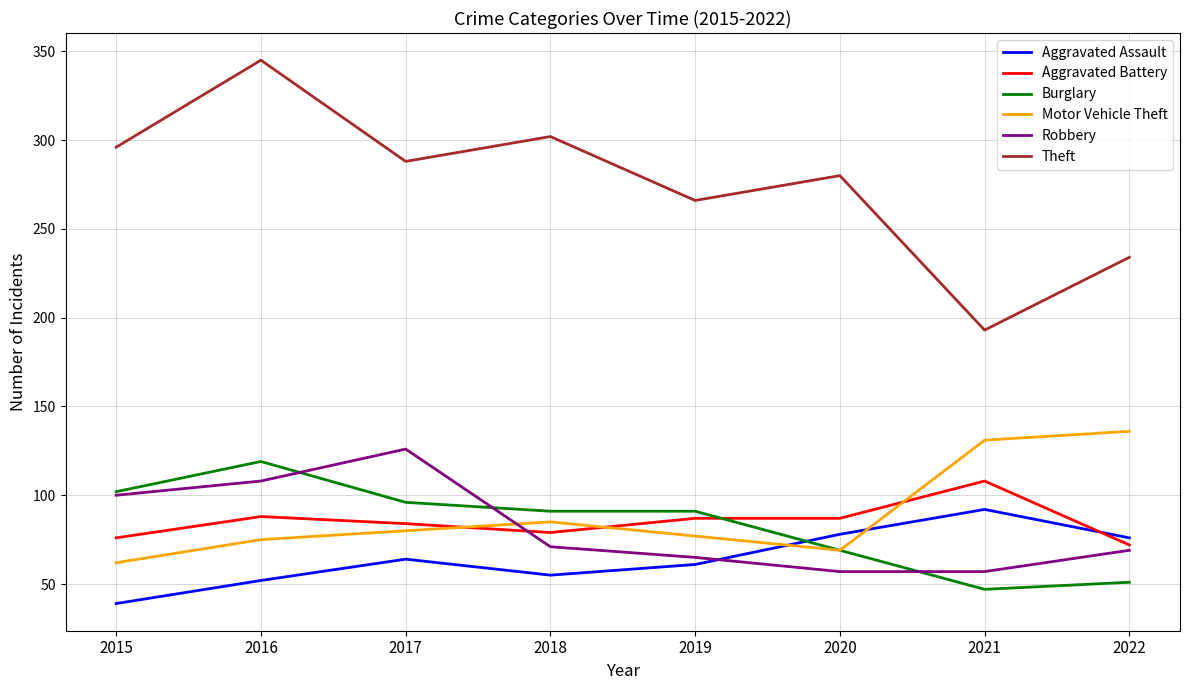

At how many categories does at least one series exceed 304?

1